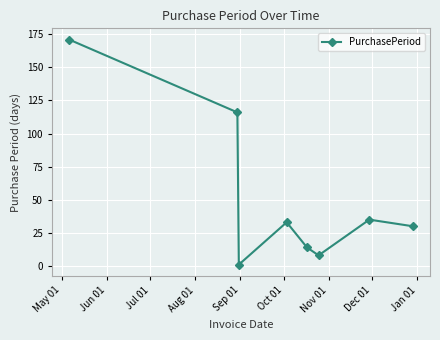

Reading left to right, list all the values displayed in this chart.

171	116	1	33	14	8	35	30